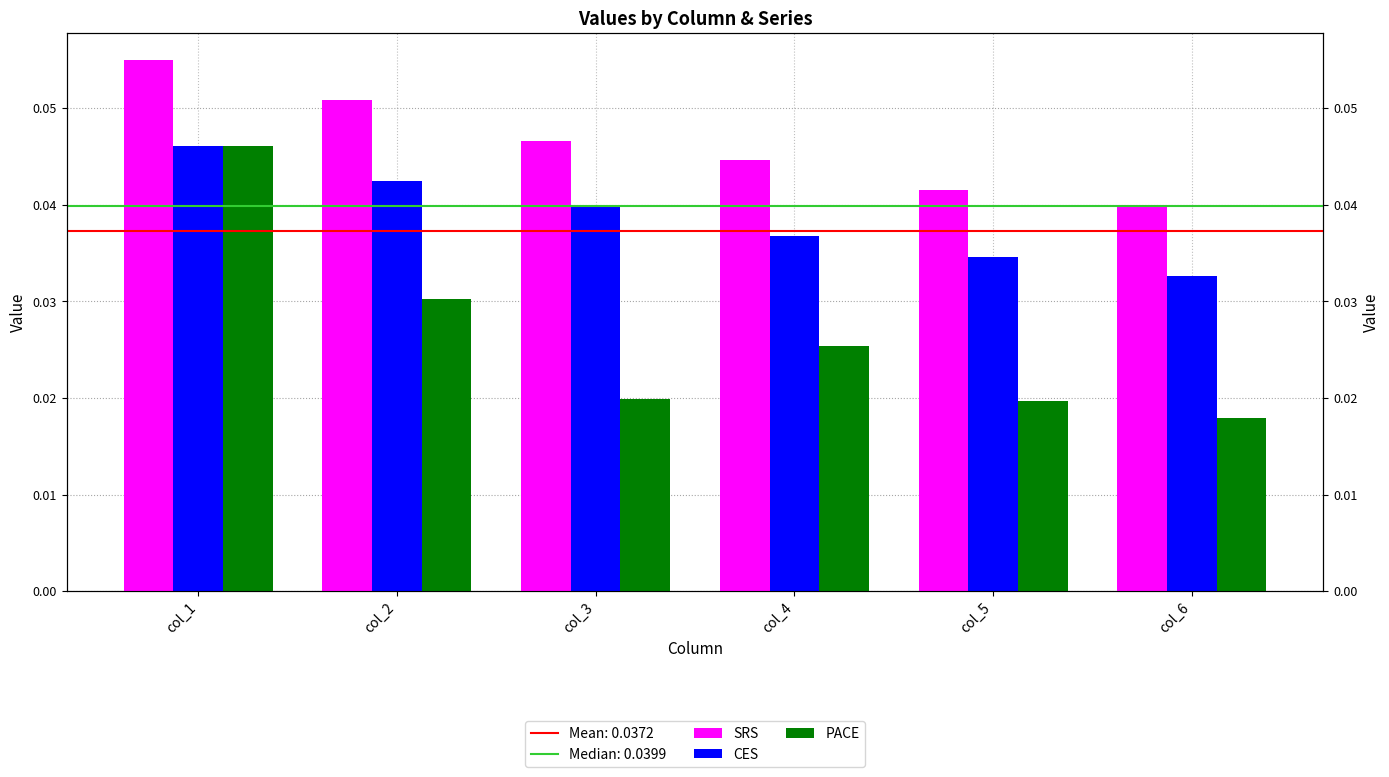

What is the total value across all series at col_1?

0.1